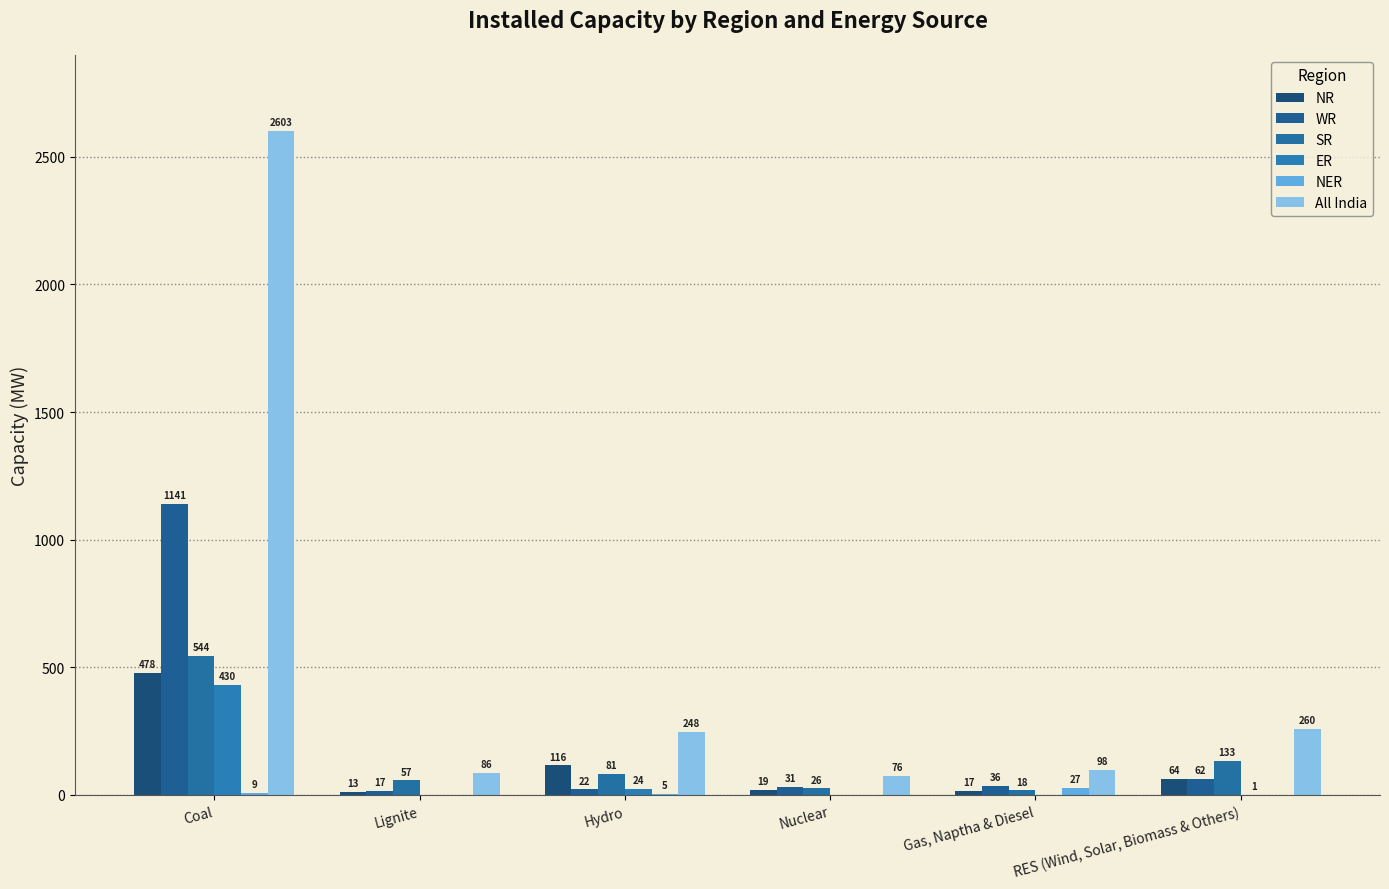

Reading left to right, what are all the values shown in this chart?

NR: Coal=478	Lignite=13	Hydro=116	Nuclear=19	Gas, Naptha & Diesel=17	RES (Wind, Solar, Biomass & Others)=64
WR: Coal=1141	Lignite=17	Hydro=22	Nuclear=31	Gas, Naptha & Diesel=36	RES (Wind, Solar, Biomass & Others)=62
SR: Coal=544	Lignite=57	Hydro=81	Nuclear=26	Gas, Naptha & Diesel=18	RES (Wind, Solar, Biomass & Others)=133
ER: Coal=430	Lignite=0	Hydro=24	Nuclear=0	Gas, Naptha & Diesel=0	RES (Wind, Solar, Biomass & Others)=1
NER: Coal=9	Lignite=0	Hydro=5	Nuclear=0	Gas, Naptha & Diesel=27	RES (Wind, Solar, Biomass & Others)=0
All India: Coal=2603	Lignite=86	Hydro=248	Nuclear=76	Gas, Naptha & Diesel=98	RES (Wind, Solar, Biomass & Others)=260